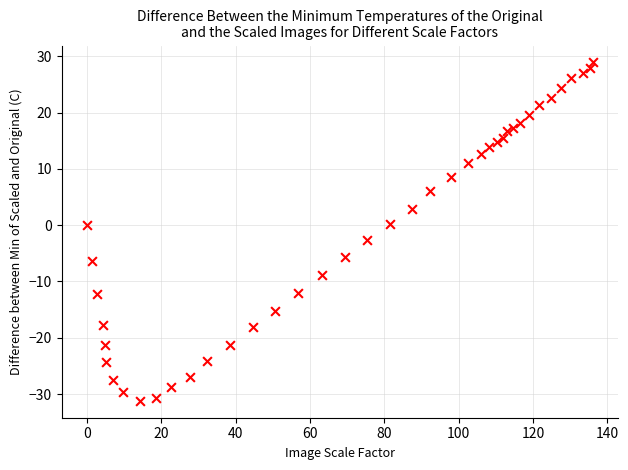

What is the range of X values (max minus min)?

136.1